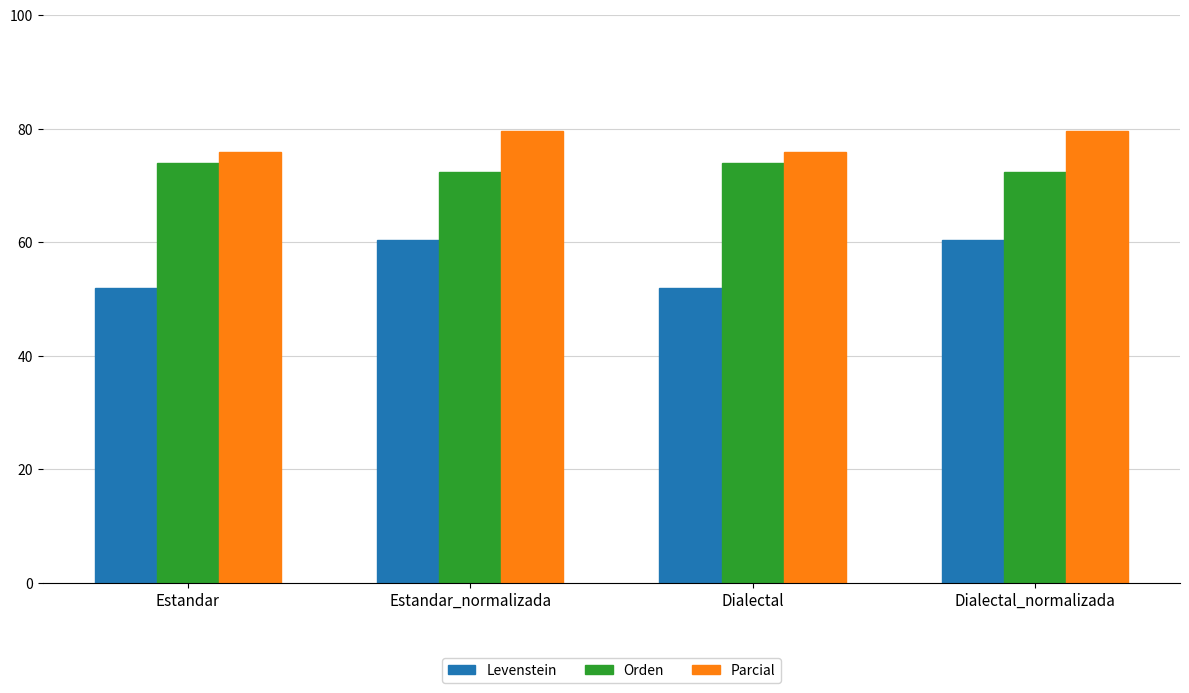

Count the number of data series in this chart.

3